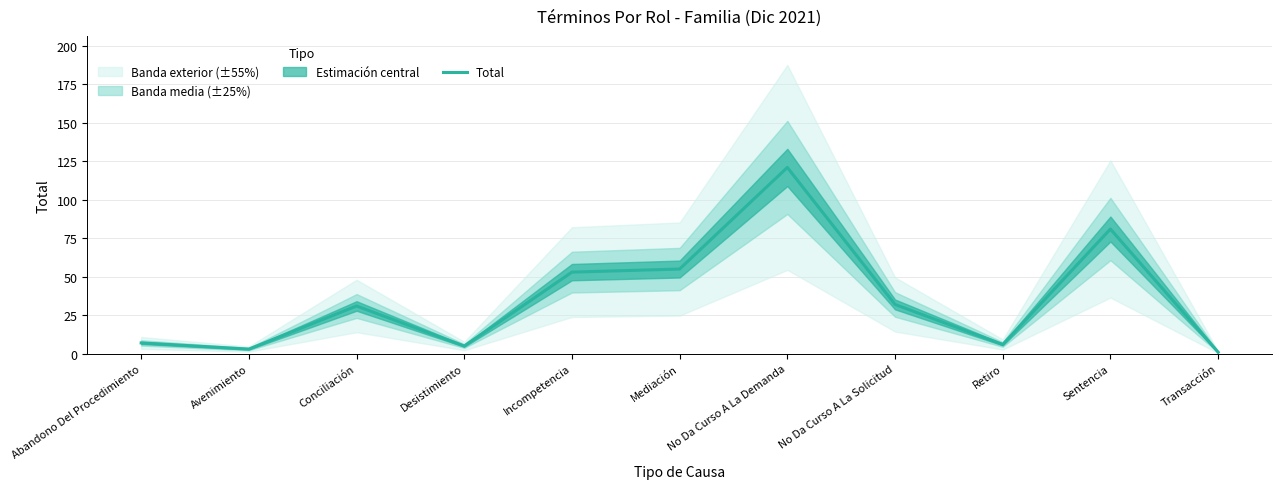

At which label is the value closest to 61?

Mediación